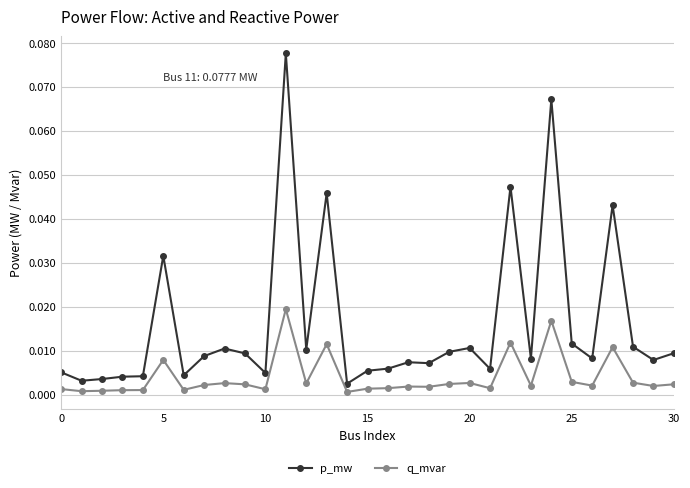

True or false: p_mw and q_mvar intersect in this chart.

False